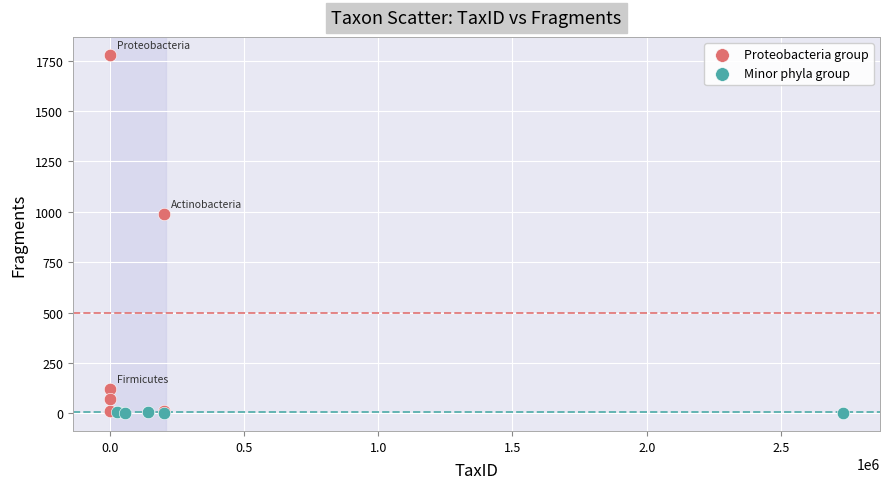

Which series reaches the maximum Y coordinate?

Proteobacteria group